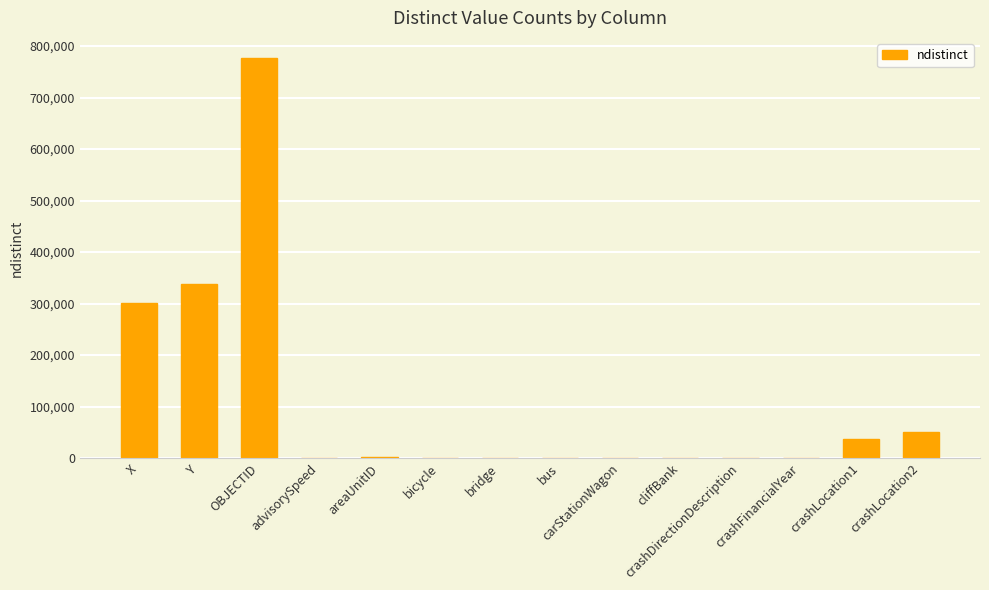

What is the greatest value displayed?

776878